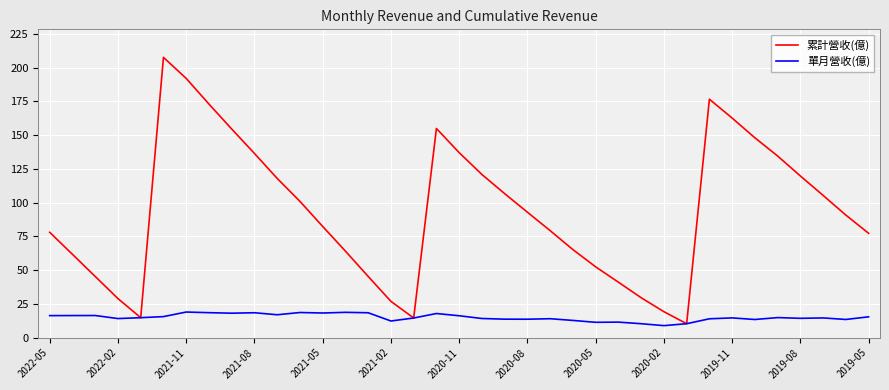

Which series has the largest total across all categories?

累計營收(億)